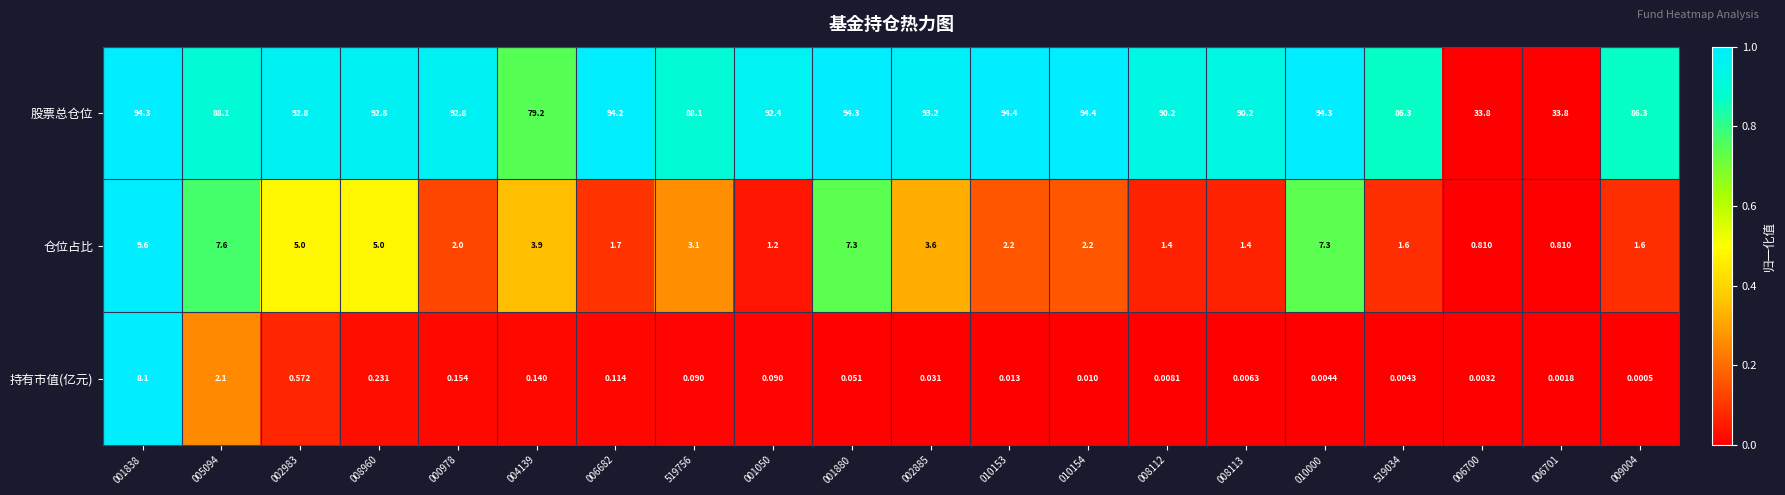

At 004139, list the series in order from smallest to largest.

持有市值(亿元), 仓位占比, 股票总仓位